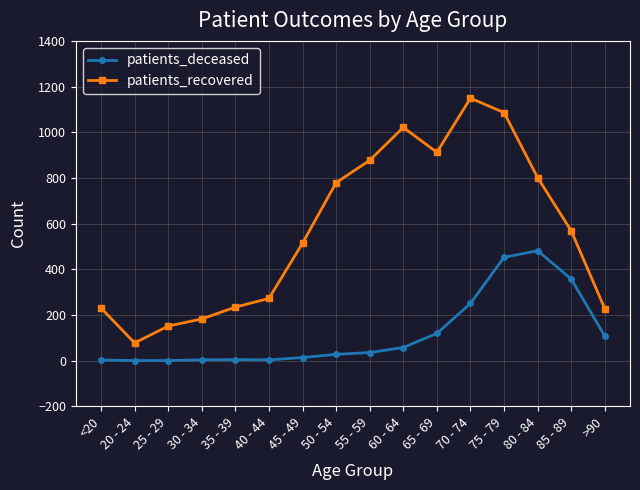

List the series in order of their peak value, lowest first.

patients_deceased, patients_recovered